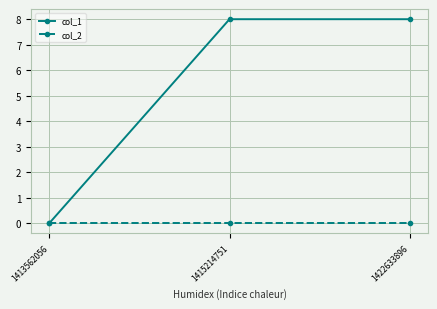

List the series in order of their overall mean, highest first.

col_1, col_2